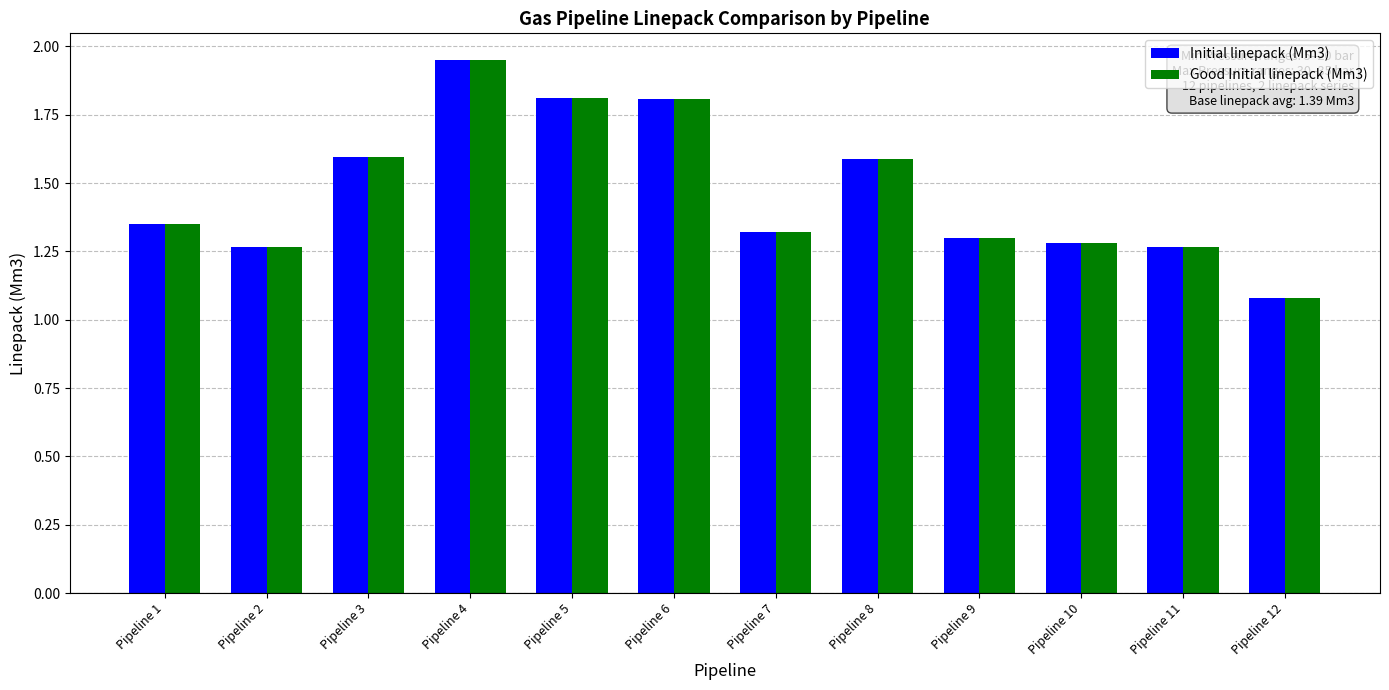

Where is Initial linepack (Mm3) nearest to the value 1?

Pipeline 12